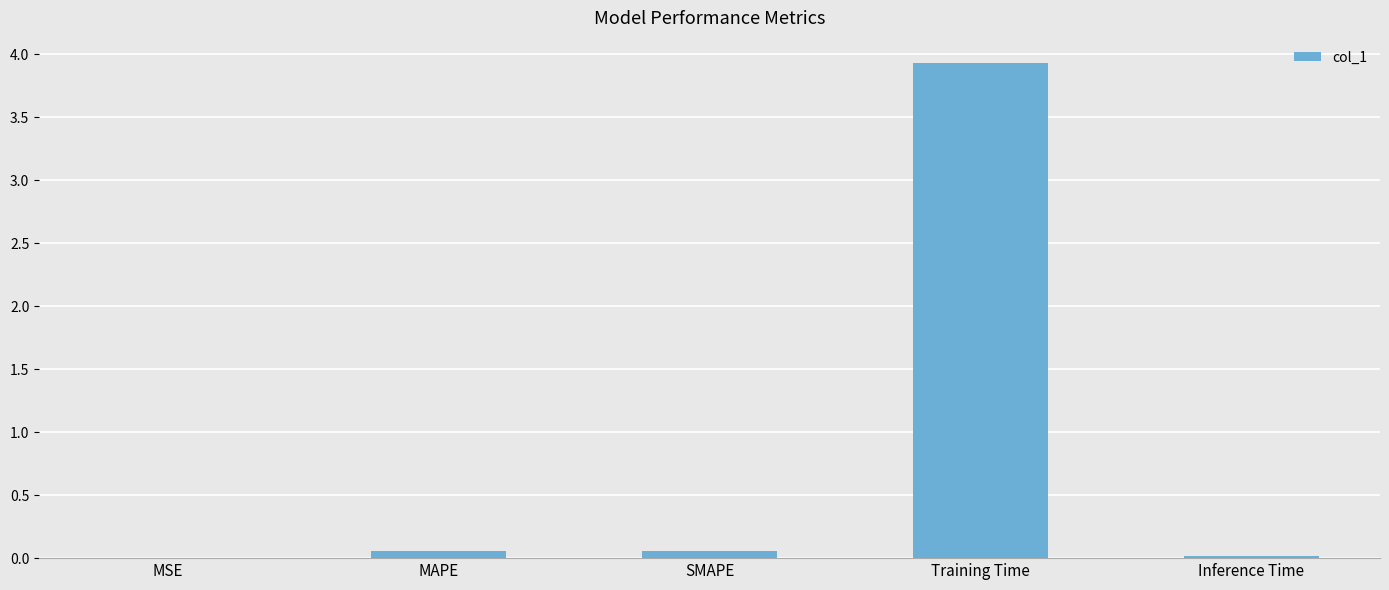

The value at Training Time is 3.9. True or false?

True